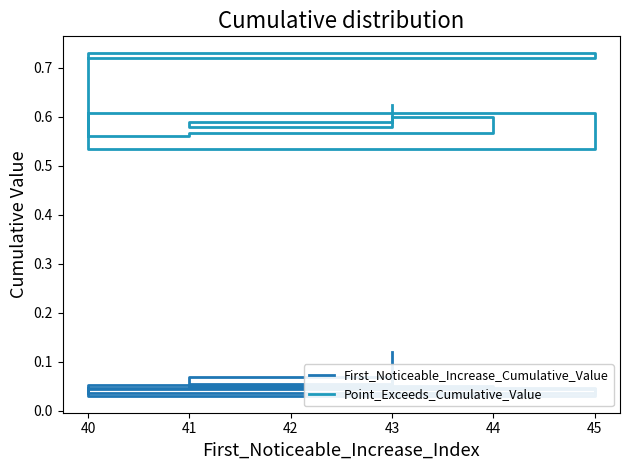

How many interior local peaks does the First_Noticeable_Increase_Cumulative_Value series have?

3